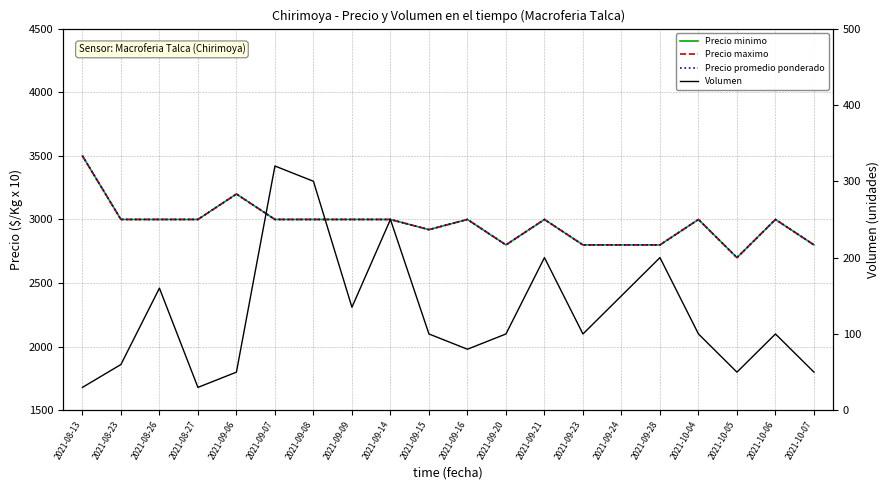

How many categories are shown in the chart?

20